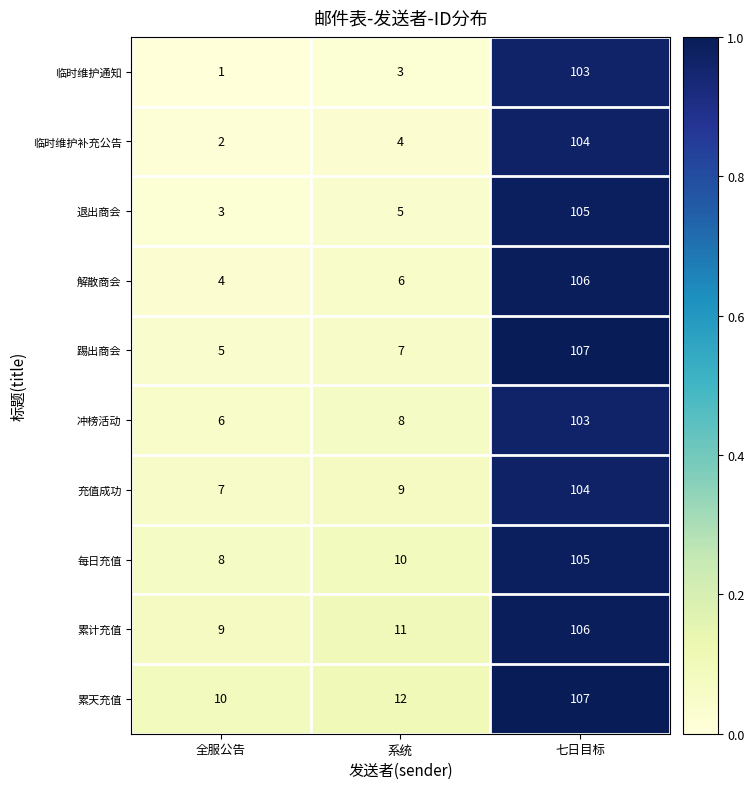

Rank the series at 系统 from lowest to highest value.

临时维护通知, 临时维护补充公告, 退出商会, 解散商会, 踢出商会, 冲榜活动, 充值成功, 每日充值, 累计充值, 累天充值